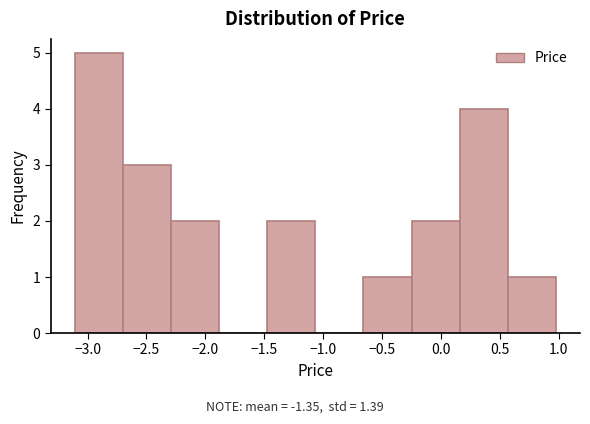

Reading left to right, list every bar in this chart as the range it spans on the x-axis followed by its height. Neither the bar edges nor the heights are printed on the chart, so give them approximately, as read against the axes.

-3.10 to -2.70: 5
-2.70 to -2.30: 3
-2.30 to -1.90: 2
-1.90 to -1.45: 0
-1.45 to -1.05: 2
-1.05 to -0.65: 0
-0.65 to -0.25: 1
-0.25 to 0.15: 2
0.15 to 0.55: 4
0.55 to 1.00: 1